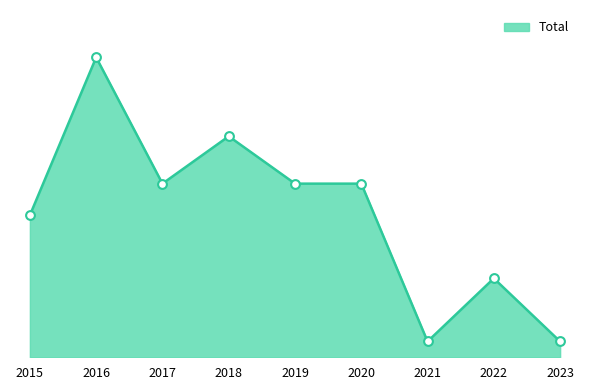

What is the change in value from 2015 to 2016?

+10